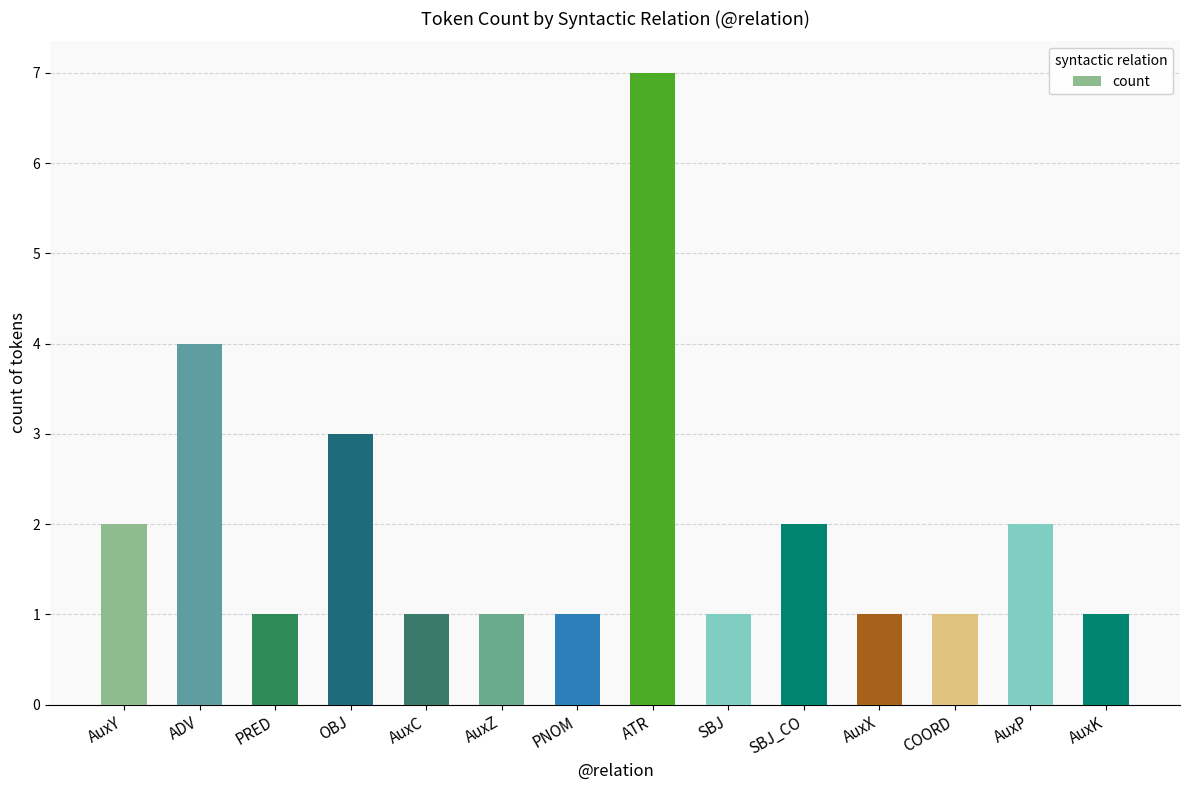

True or false: the data shows 5 at OBJ.

False